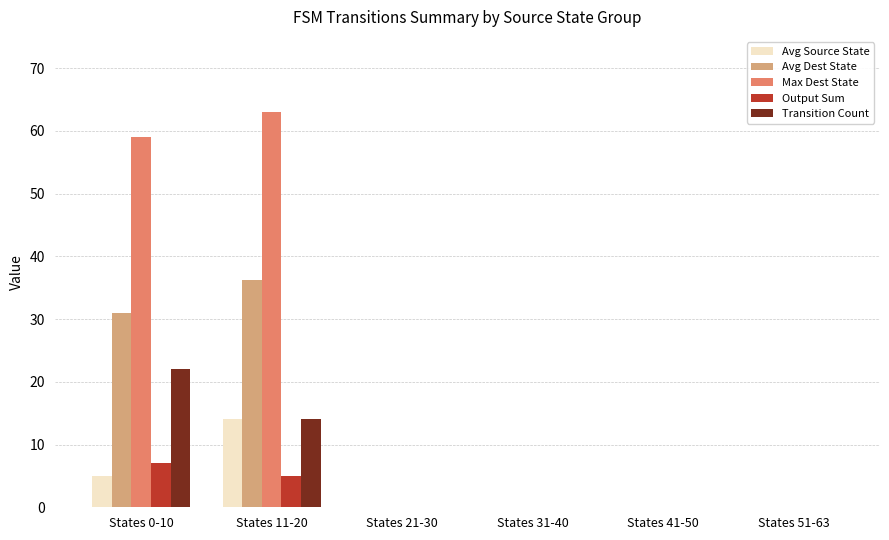

Reading left to right, what are all the values shown in this chart?

Avg Source State: States 0-10=5.0	States 11-20=14.0	States 21-30=0.0	States 31-40=0.0	States 41-50=0.0	States 51-63=0.0
Avg Dest State: States 0-10=30.9	States 11-20=36.2	States 21-30=0.0	States 31-40=0.0	States 41-50=0.0	States 51-63=0.0
Max Dest State: States 0-10=59.0	States 11-20=63.0	States 21-30=0.0	States 31-40=0.0	States 41-50=0.0	States 51-63=0.0
Output Sum: States 0-10=7.0	States 11-20=5.0	States 21-30=0.0	States 31-40=0.0	States 41-50=0.0	States 51-63=0.0
Transition Count: States 0-10=22.0	States 11-20=14.0	States 21-30=0.0	States 31-40=0.0	States 41-50=0.0	States 51-63=0.0